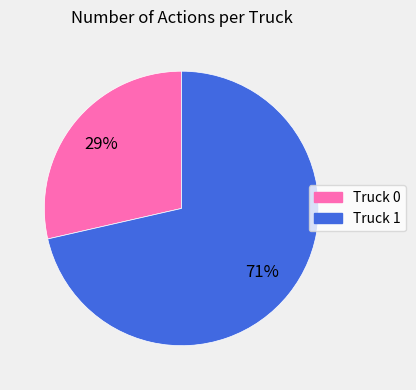

Combined, do Truck 1 and Truck 0 account for over 50%?

Yes